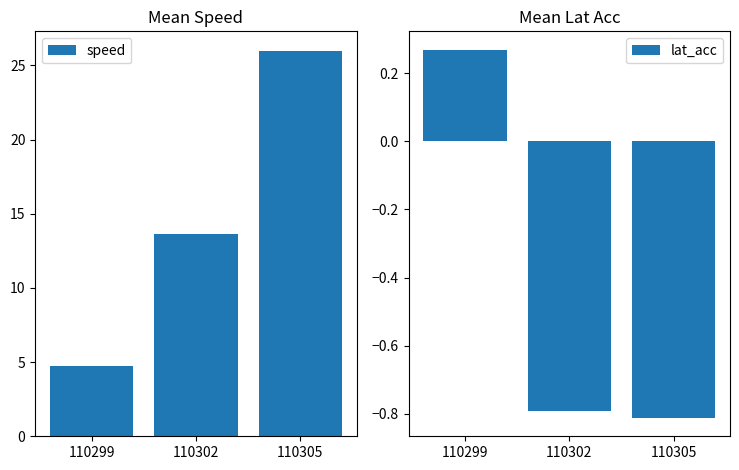

Reading left to right, list all the values displayed in this chart.

speed: 4.7	13.6	26.0
lat_acc: 0.3	-0.8	-0.8